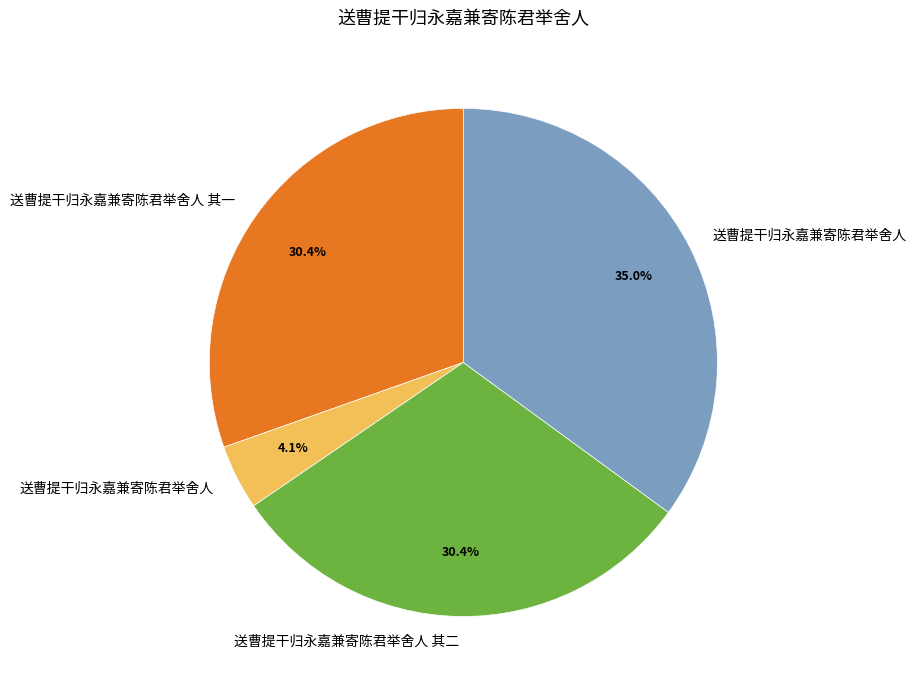

How many slices are in this pie chart?

4